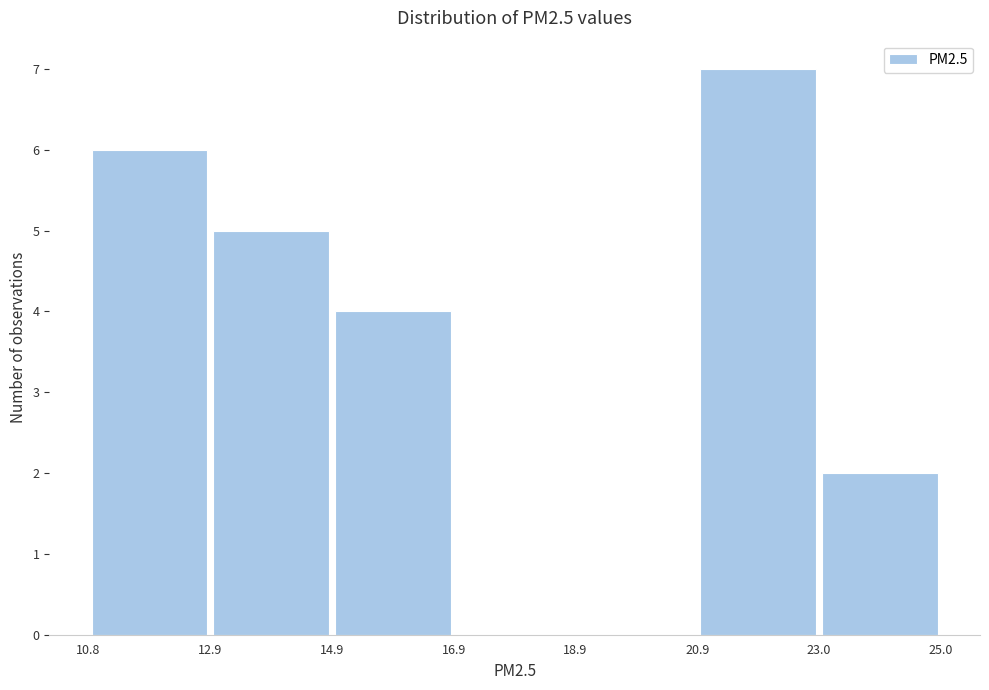

Reading left to right, list every bar in this chart as the range it spans on the x-axis followed by its height. The values are not printed on the chart, so give them approximately, as read against the axis.

10.8 to 12.9: 6
12.9 to 14.9: 5
14.9 to 16.9: 4
16.9 to 18.9: 0
18.9 to 20.9: 0
20.9 to 23.0: 7
23.0 to 25.0: 2